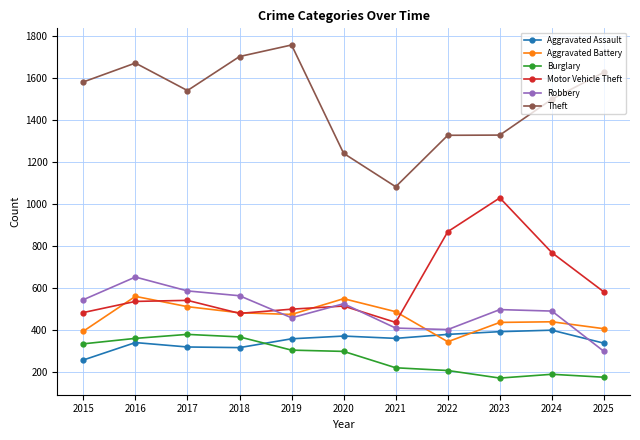

What is the difference between the highest and lowest values at 2016?

1331